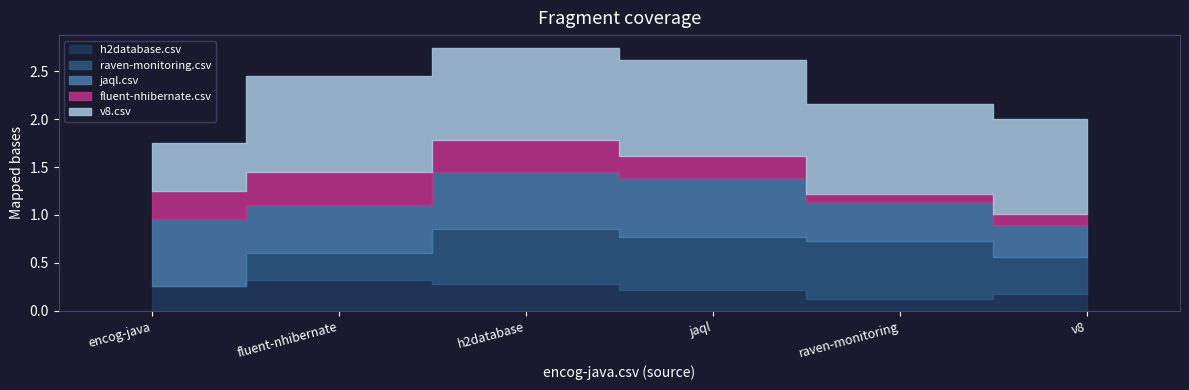

Reading left to right, list all the values displayed in this chart.

h2database.csv: encog-java.csv=0.3	fluent-nhibernate.csv=0.3	h2database.csv=0.3	jaql.csv=0.2	raven-monitoring.csv=0.1	v8.csv=0.2
raven-monitoring.csv: encog-java.csv=0.0	fluent-nhibernate.csv=0.3	h2database.csv=0.6	jaql.csv=0.6	raven-monitoring.csv=0.6	v8.csv=0.4
jaql.csv: encog-java.csv=0.7	fluent-nhibernate.csv=0.5	h2database.csv=0.6	jaql.csv=0.6	raven-monitoring.csv=0.4	v8.csv=0.3
fluent-nhibernate.csv: encog-java.csv=0.3	fluent-nhibernate.csv=0.3	h2database.csv=0.3	jaql.csv=0.2	raven-monitoring.csv=0.1	v8.csv=0.1
v8.csv: encog-java.csv=0.5	fluent-nhibernate.csv=1.0	h2database.csv=1.0	jaql.csv=1.0	raven-monitoring.csv=0.9	v8.csv=1.0